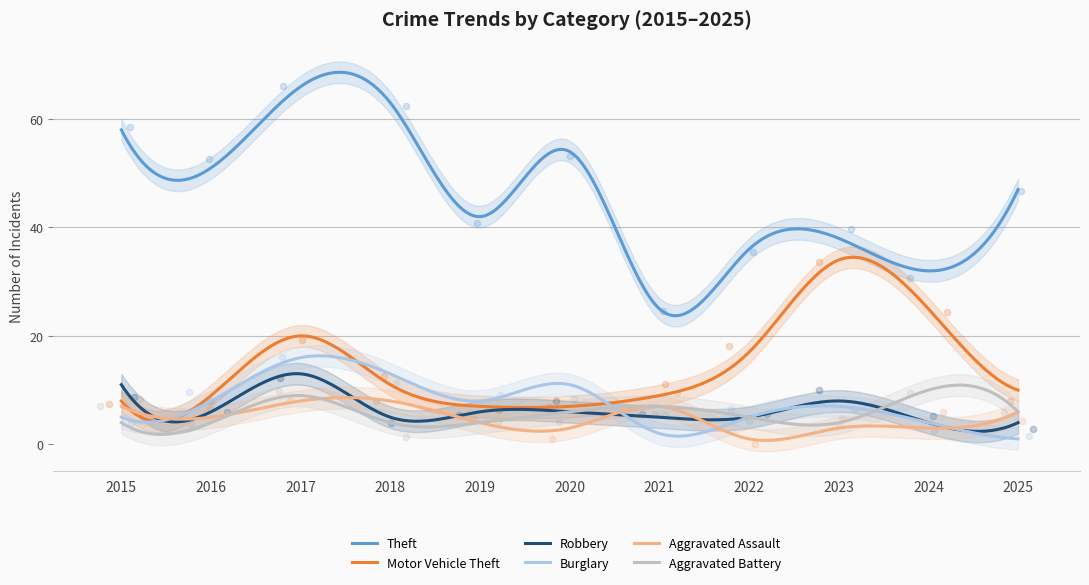

Which series contains the highest Y value?

Theft